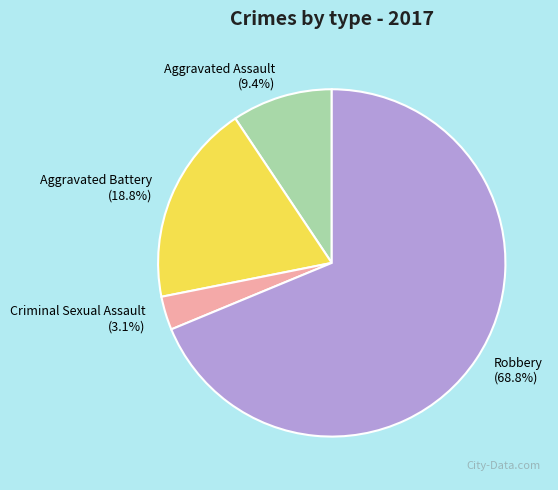

Do Robbery and Criminal Sexual Assault together represent more than half of the pie?

Yes